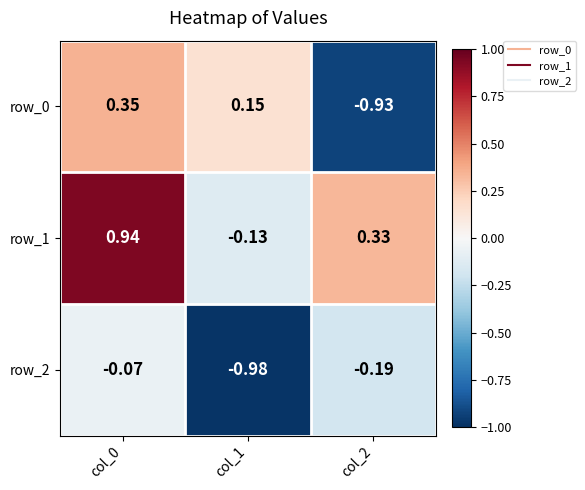

Rank the series by their average value, from highest to lowest.

row_1, row_0, row_2